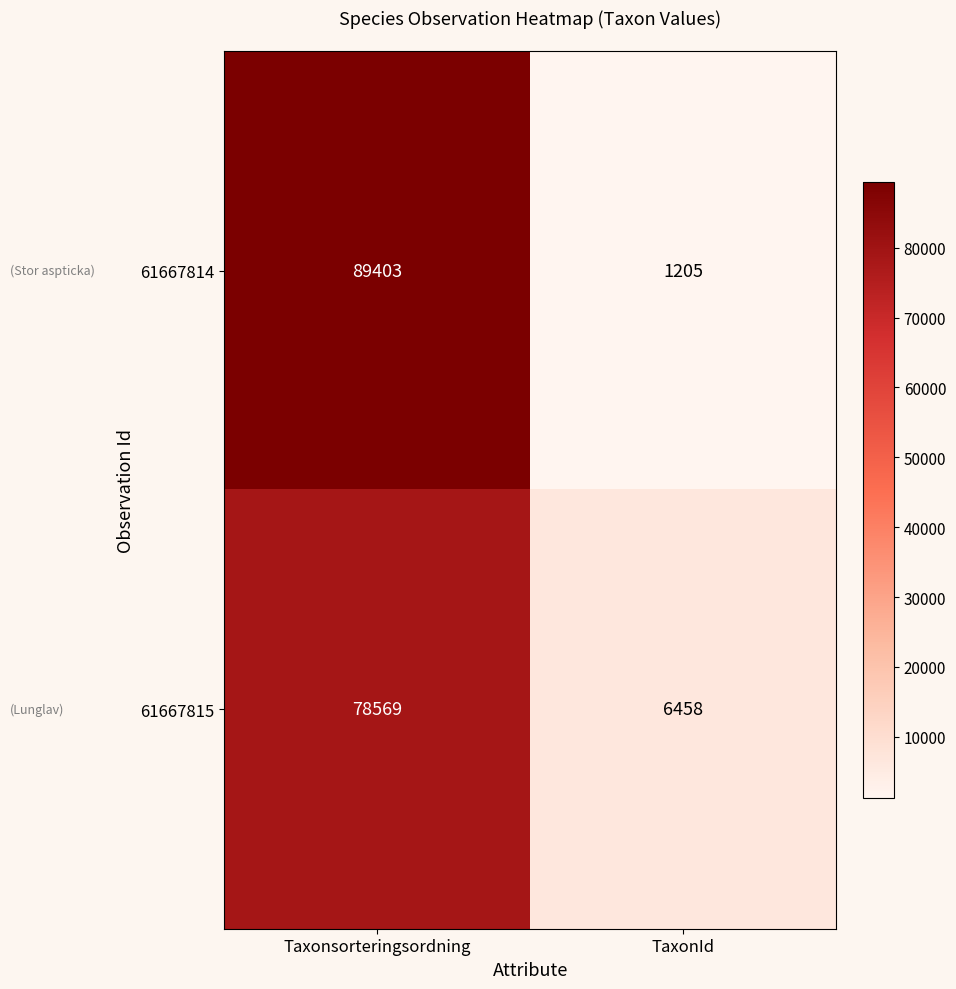

What is the sum of the 61667815 values at Taxonsorteringsordning and TaxonId?

85027